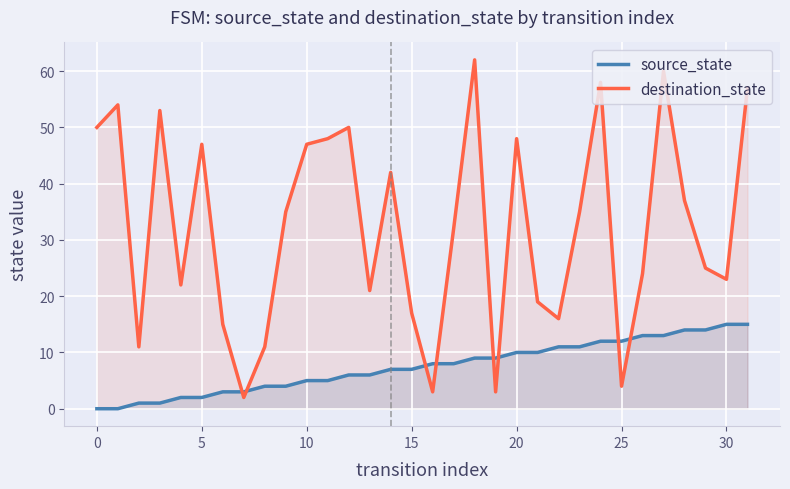

True or false: destination_state has more than 1 interior local peaks.

True